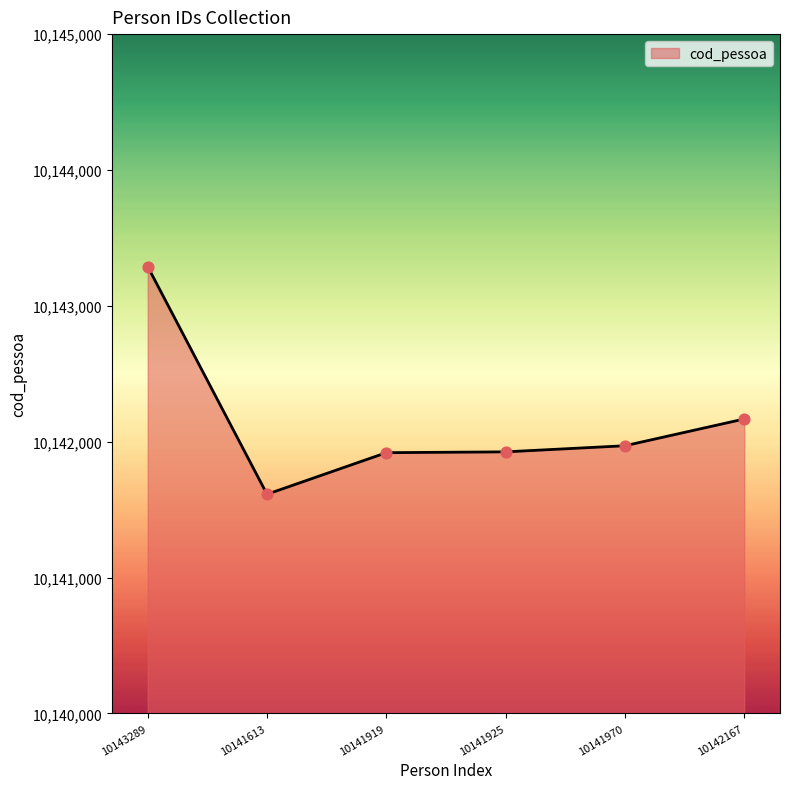

Approximately how many times larger is the value at 10141925 compared to 10142167?

1.0